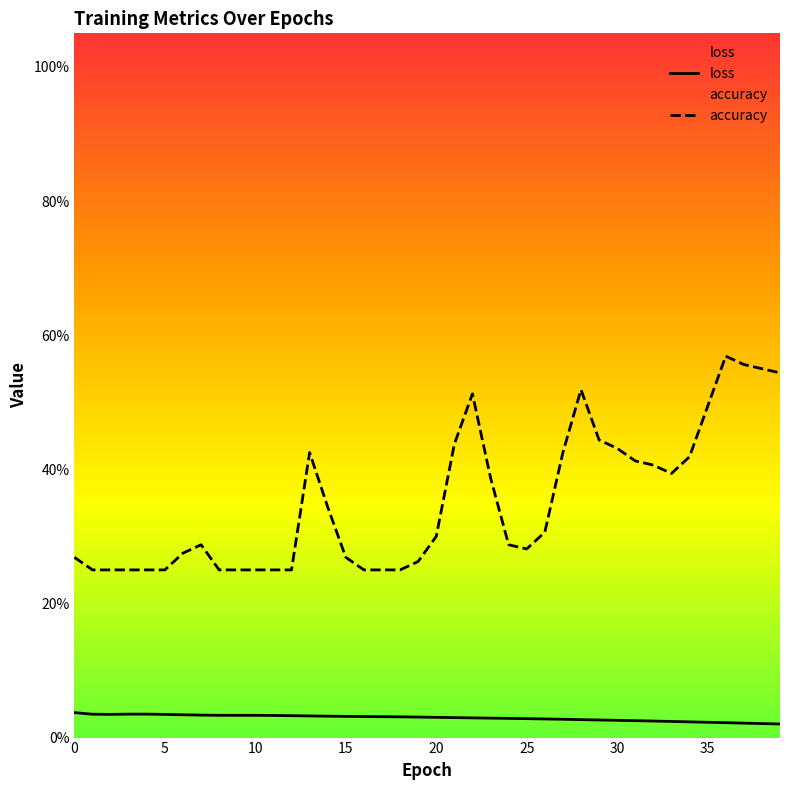

True or false: accuracy and loss intersect in this chart.

False